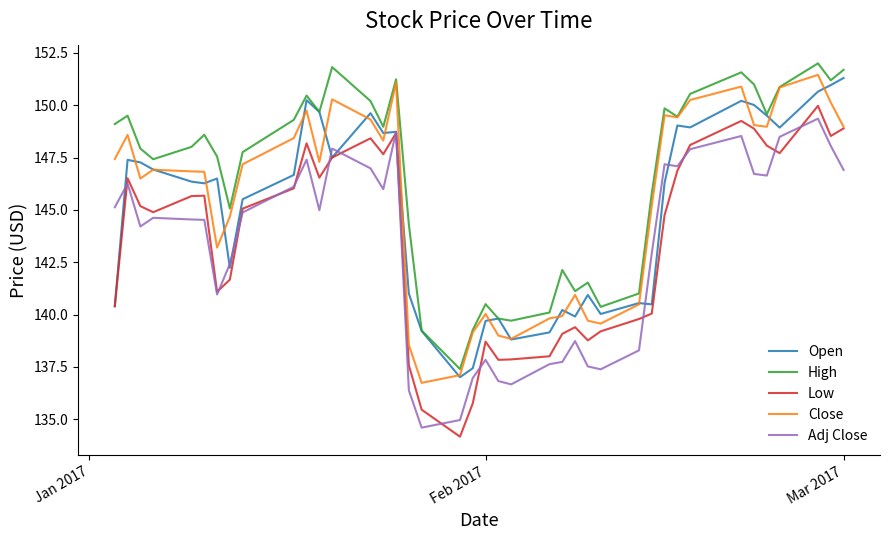

Which series has the largest total across all categories?

High